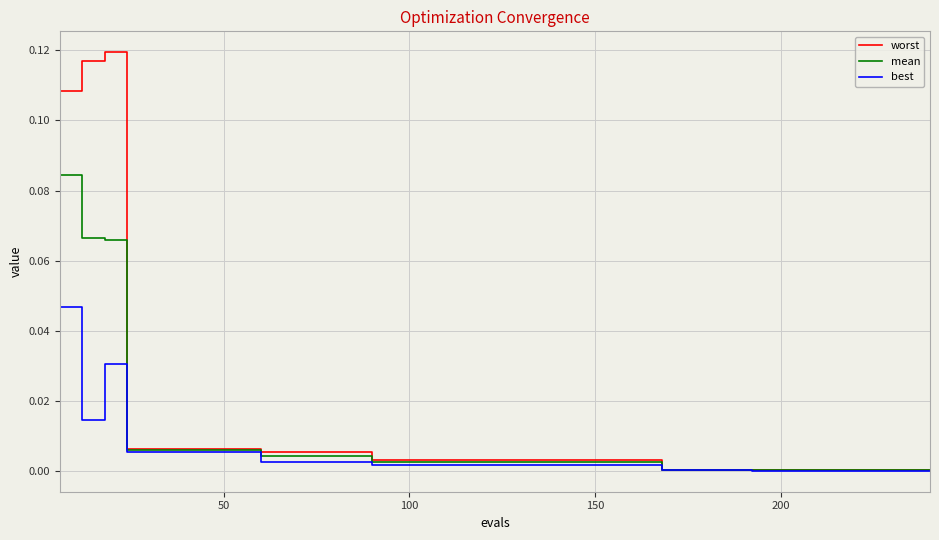

Which series has the widest spread of values?

worst